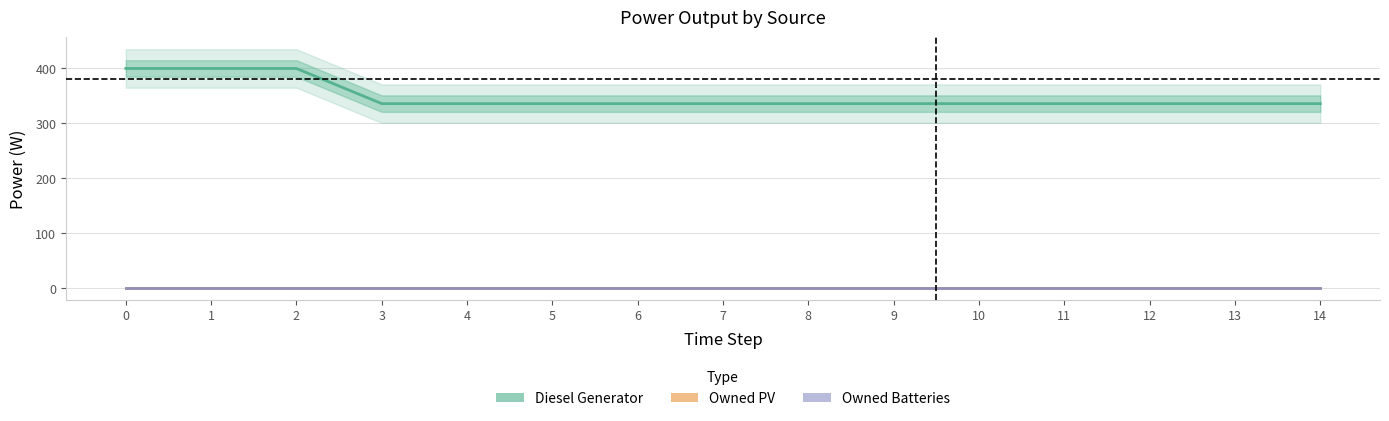

True or false: Owned Batteries and Owned PV cross at least once.

False